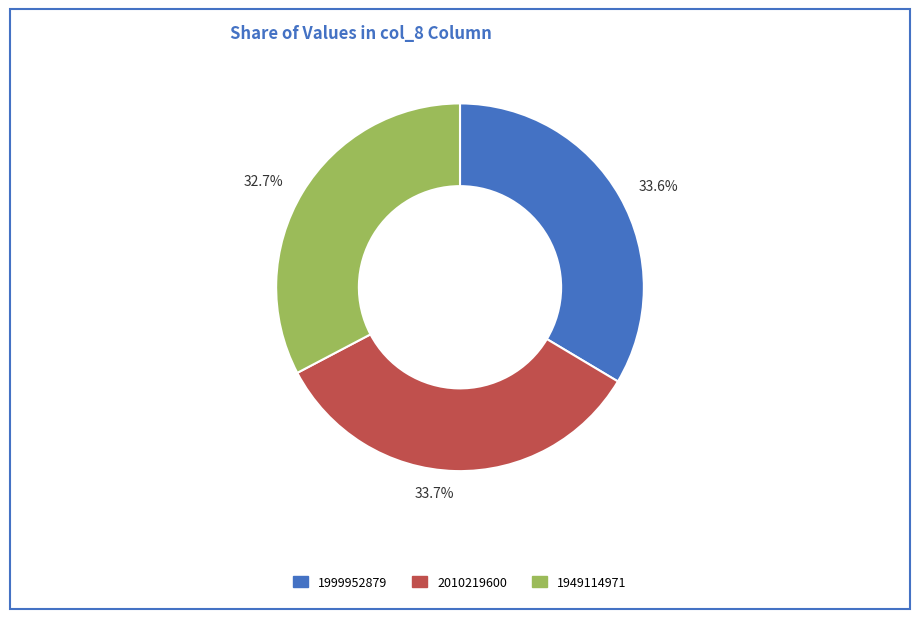

To the nearest percent, what is the combined percentage of 2010219600 and 1999952879?

67%